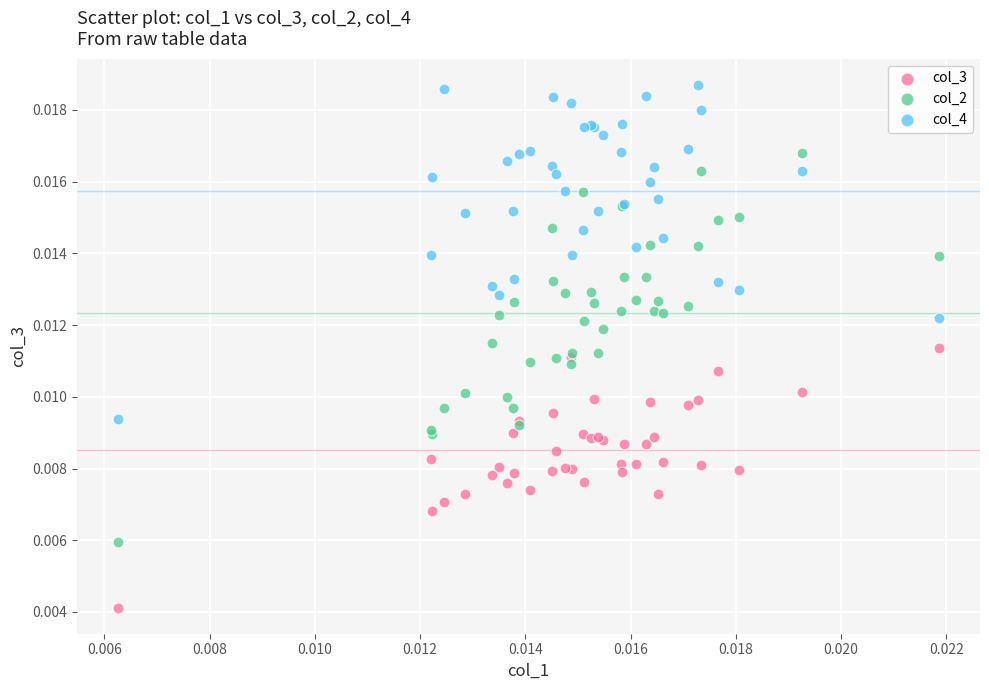

Which series reaches the minimum Y coordinate?

col_3